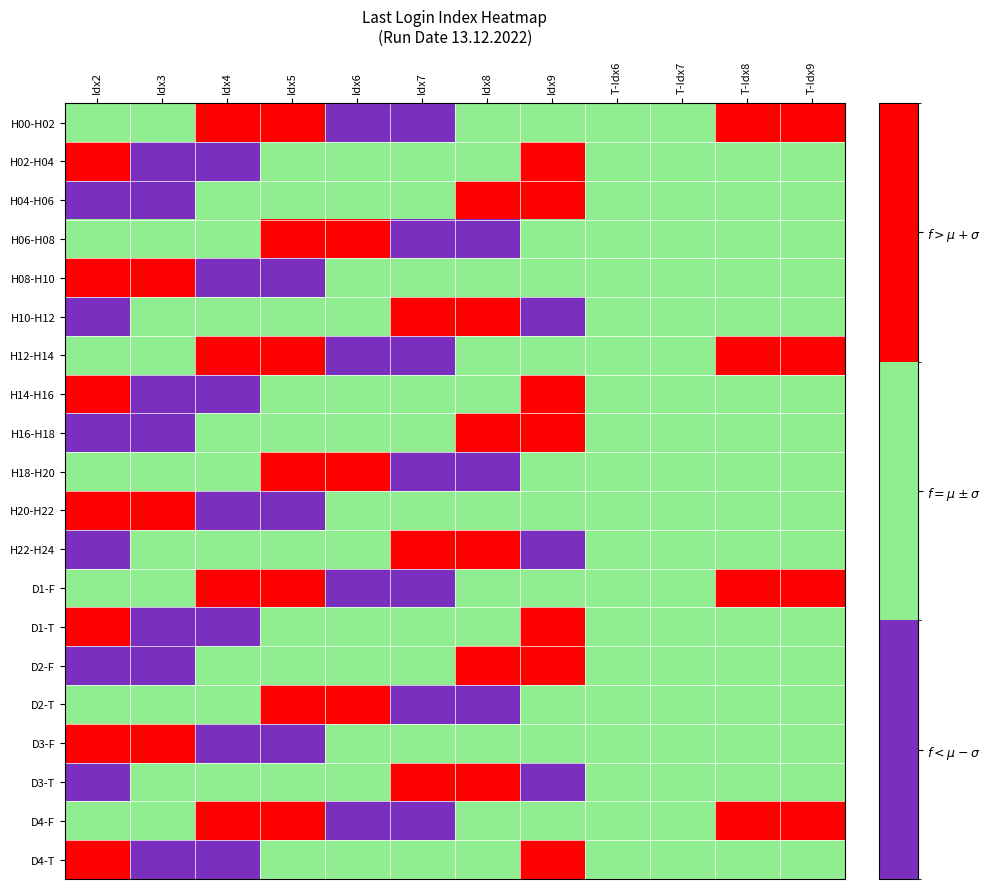

At which category is the sum across all series the highest?

Idx5